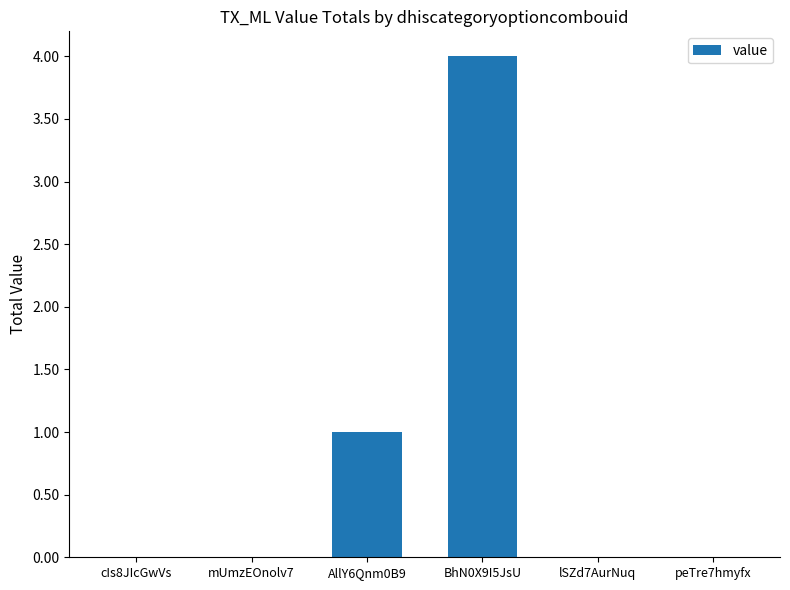

The value at mUmzEOnolv7 is 0. True or false?

True